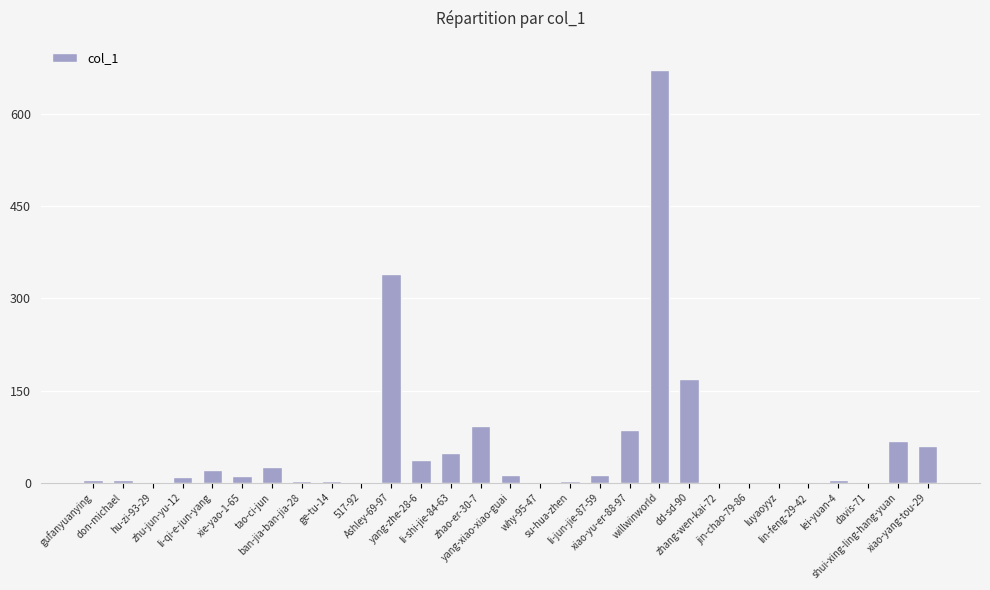

The chart shows a value of 9 at zhu-jun-yu-12. True or false?

True